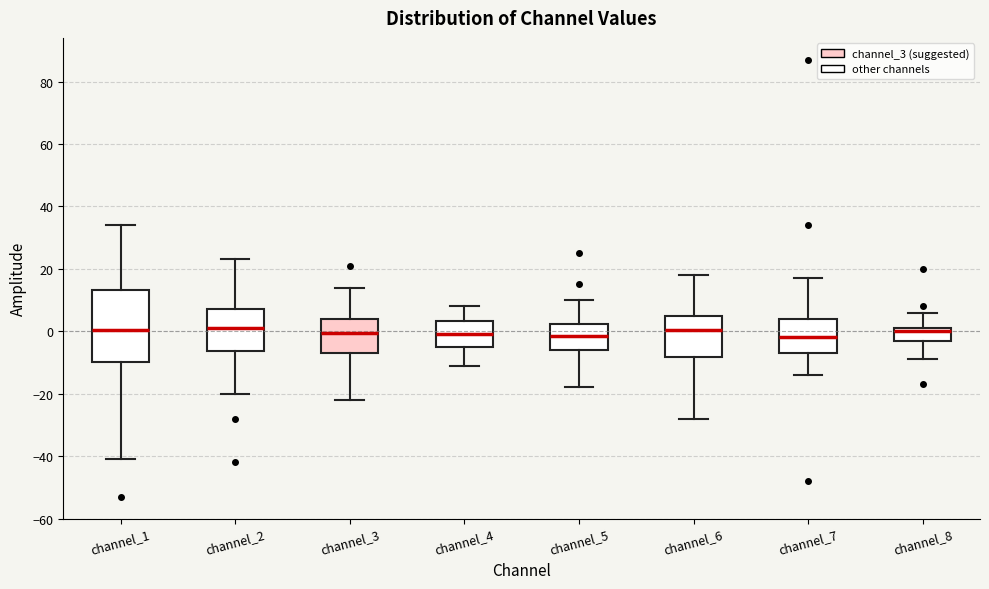

Where does the upper whisker of the box for channel_1 end on the y-axis? The values are not printed on the chart, so give them approximately, as read against the axis.

34